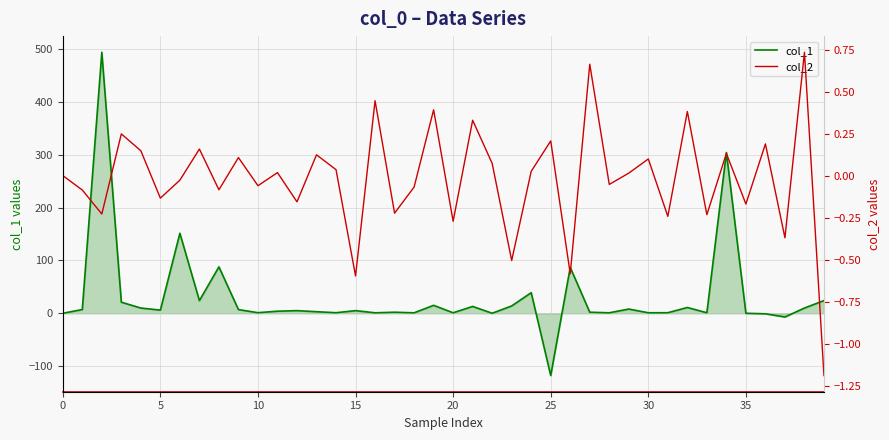

Reading left to right, extract all data points from this chart.

col_1: 0.0	7.1	493.7	21.0	9.9	6.0	151.4	24.0	87.8	7.0	1.1	4.0	5.0	3.0	1.1	5.0	0.9	2.0	0.9	15.1	1.0	13.0	0.0	13.9	39.0	-117.8	86.8	2.0	0.9	8.0	1.0	1.1	11.0	1.0	304.1	0.0	-1.0	-7.0	9.9	24.0
col_2: 0.0	-0.1	-0.2	0.2	0.1	-0.1	-0.0	0.2	-0.1	0.1	-0.1	0.0	-0.2	0.1	0.0	-0.6	0.4	-0.2	-0.1	0.4	-0.3	0.3	0.1	-0.5	0.0	0.2	-0.6	0.7	-0.1	0.0	0.1	-0.2	0.4	-0.2	0.1	-0.2	0.2	-0.4	0.7	-1.2